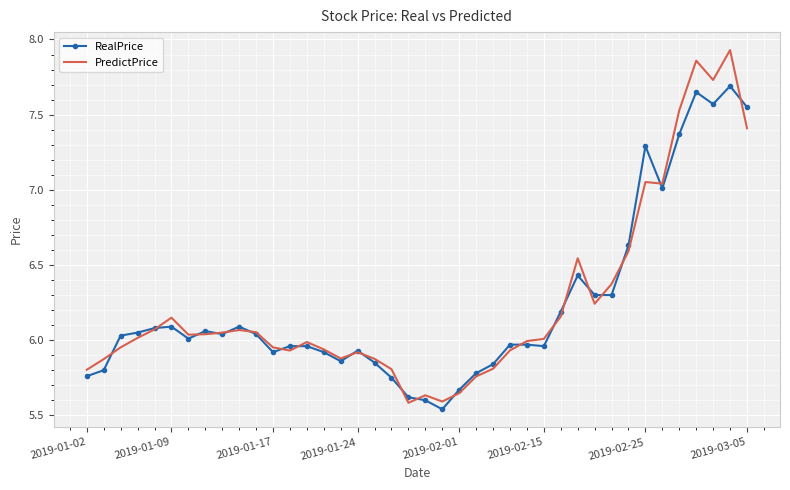

Which series has the largest range (max minus min)?

PredictPrice